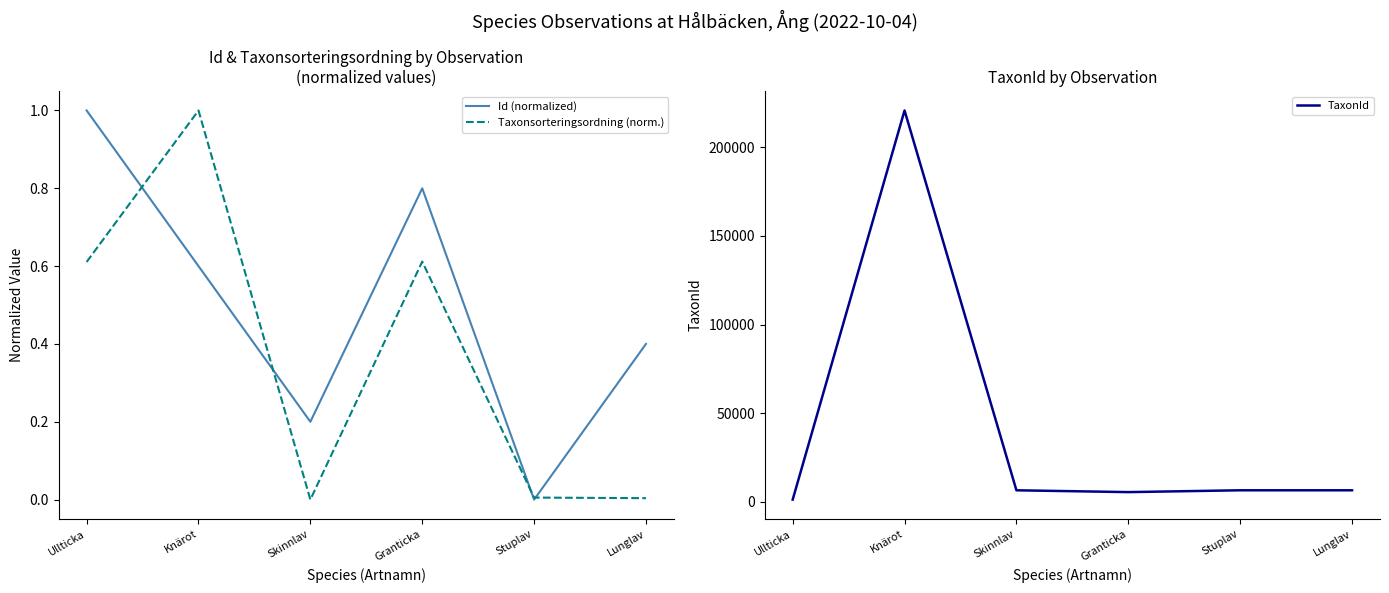

Between Granticka and Skinnlav, which is larger?

Granticka